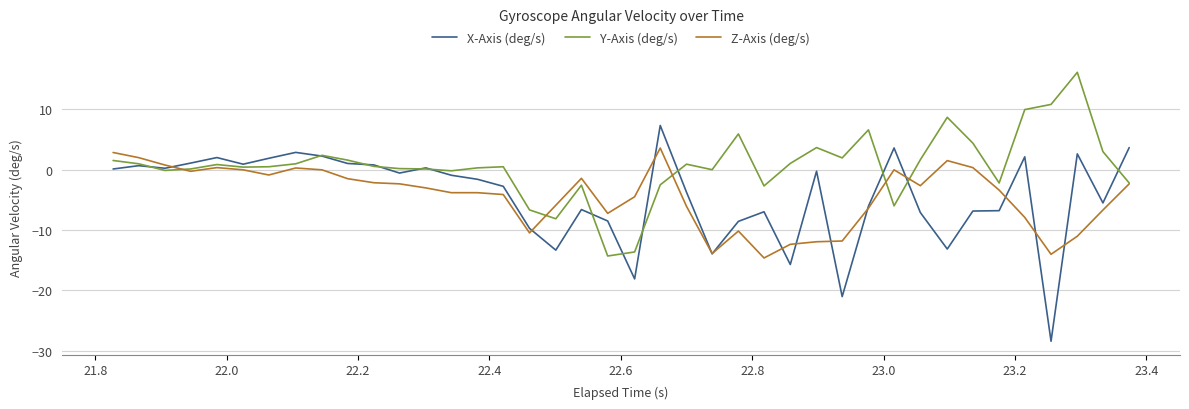

What is the difference between the maximum and minimum values in the X-Axis (deg/s) series?

35.7